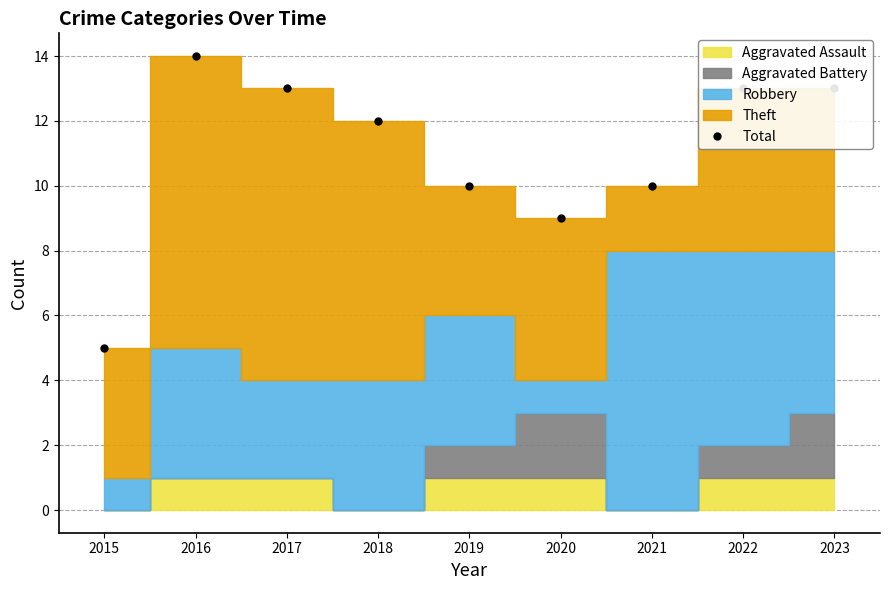

How many points are lower than both their immediate neighbors (excluding endpoints)?

1